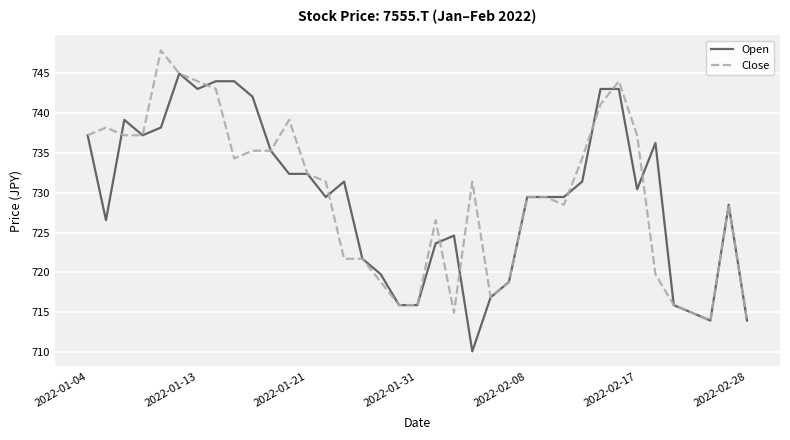

What is the smallest value displayed?

710.1